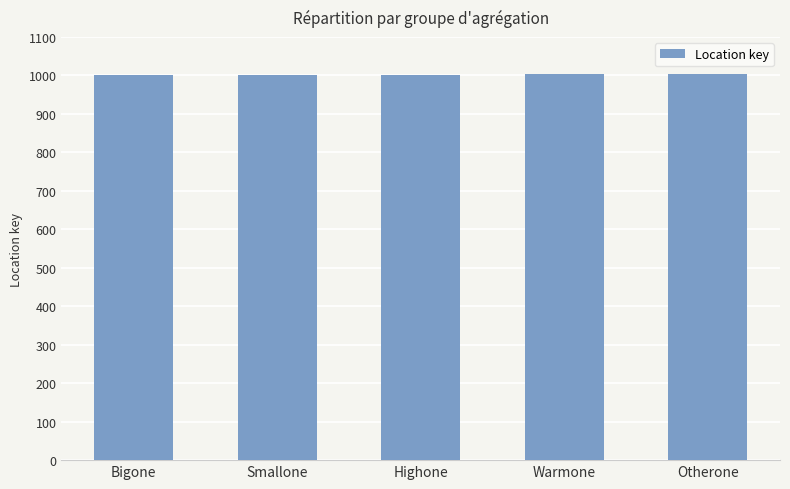

Approximately how many times larger is the value at Highone compared to Warmone?

1.0